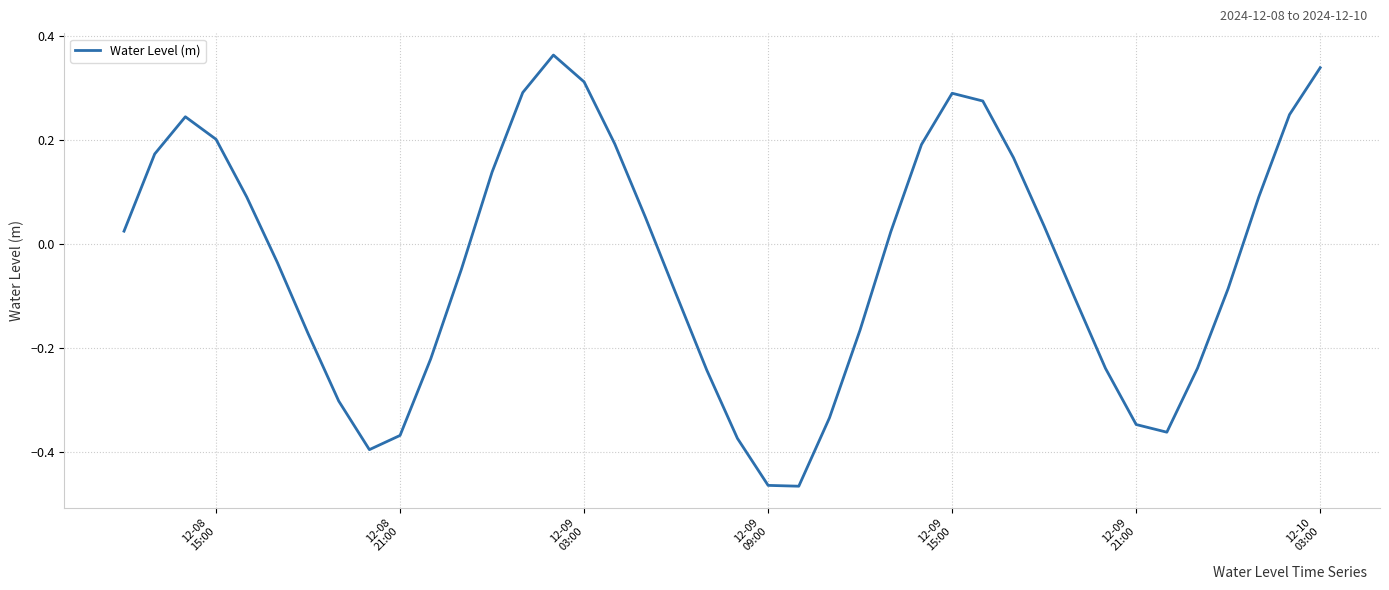

What is the difference between the maximum and minimum values?

0.8